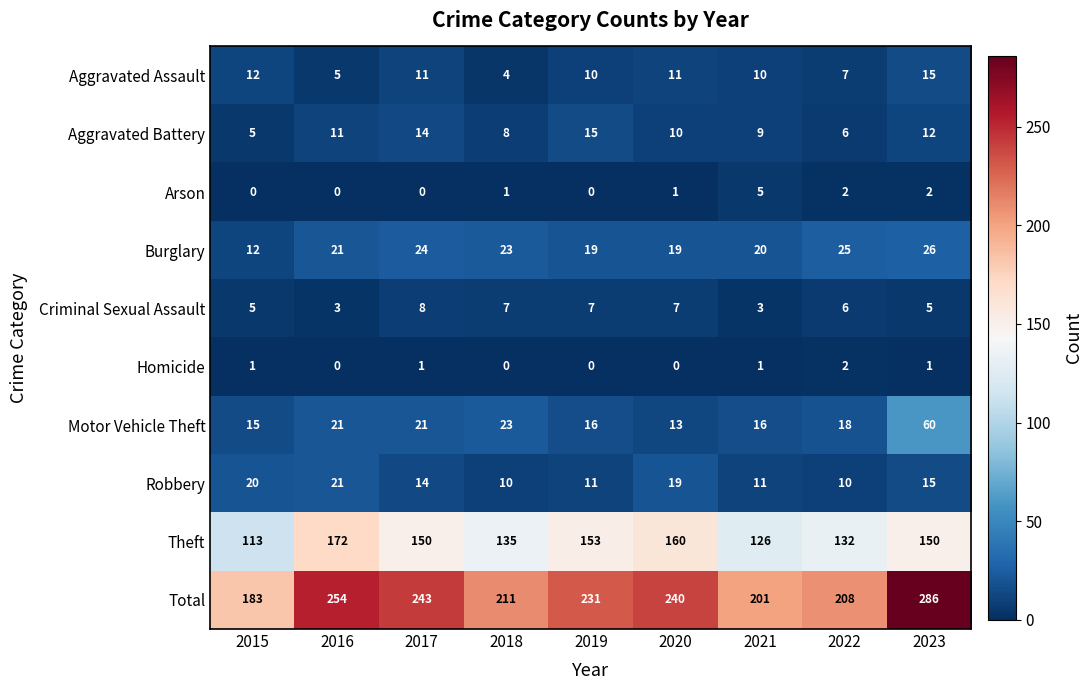

Where is Robbery nearest to the value 15?

2023